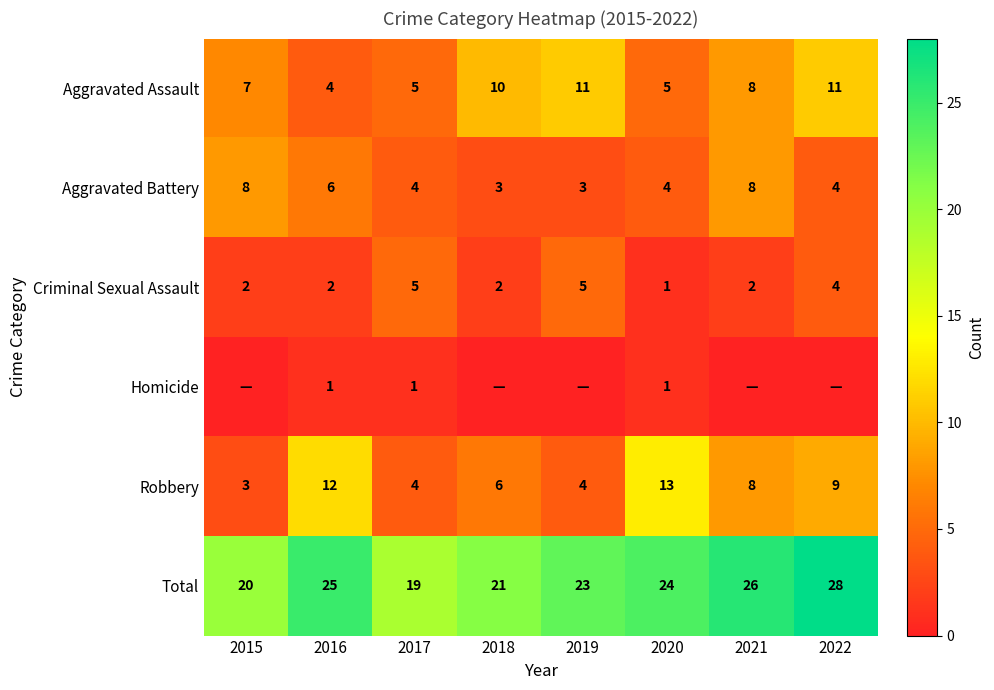

At which label does Aggravated Assault first exceed 8?

2018